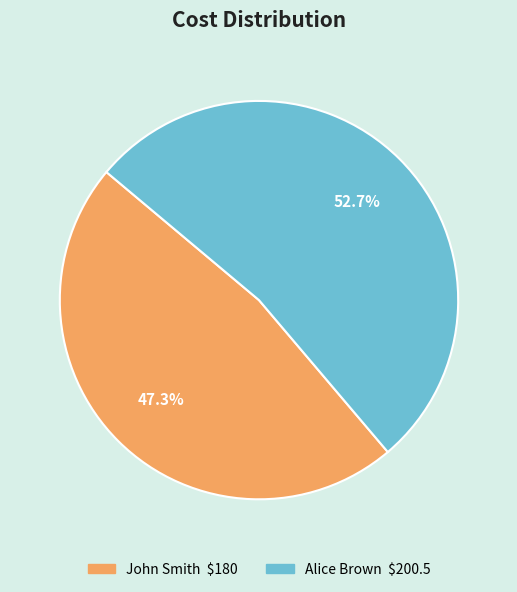

What percentage is the Alice Brown slice, to the nearest percent?

53%